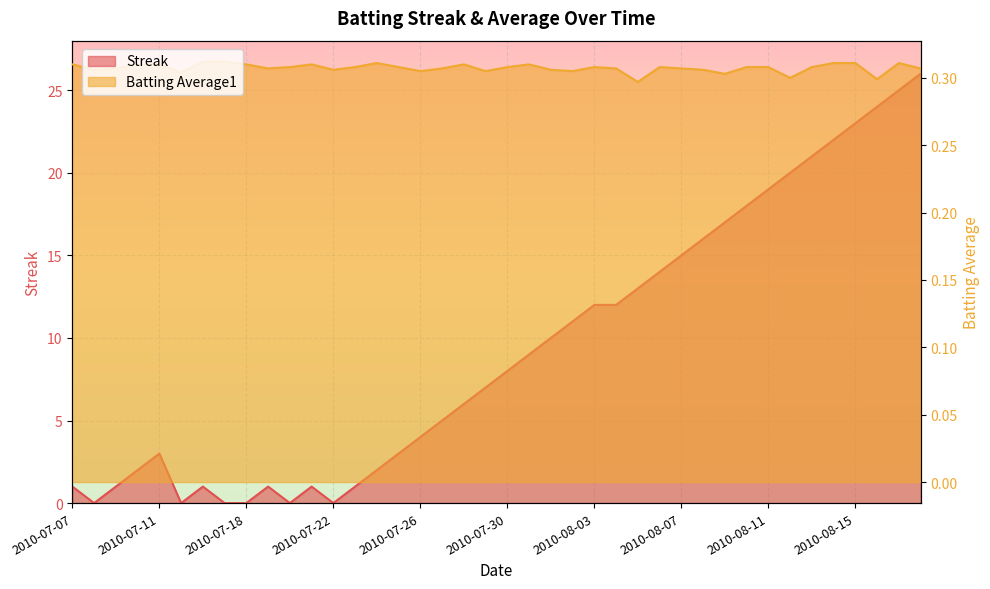

The Batting Average1 series shows 0.3 at 2010-08-06. True or false?

True